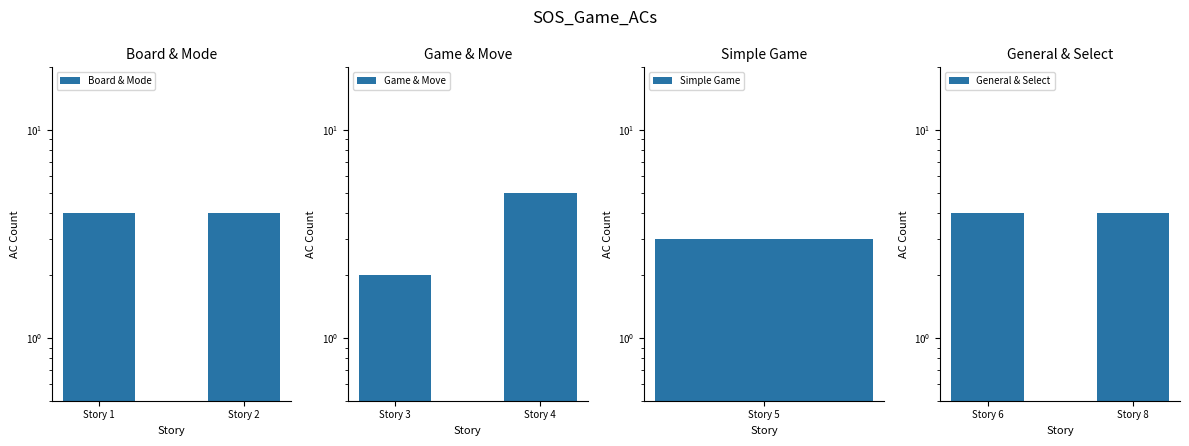

The General & Select series shows 6 at Story 6. True or false?

False